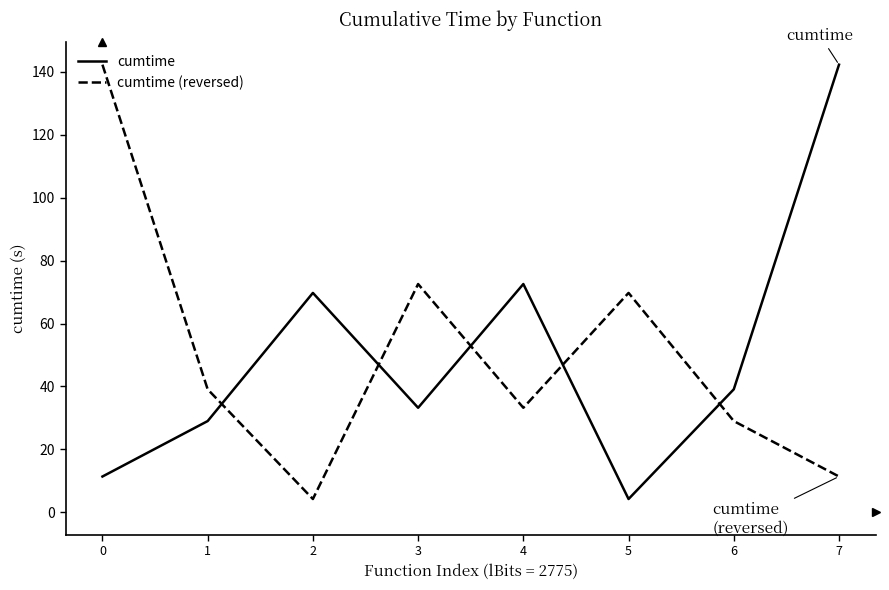

List the labels in order of cumtime value, smallest first.

5, 0, 1, 3, 6, 2, 4, 7